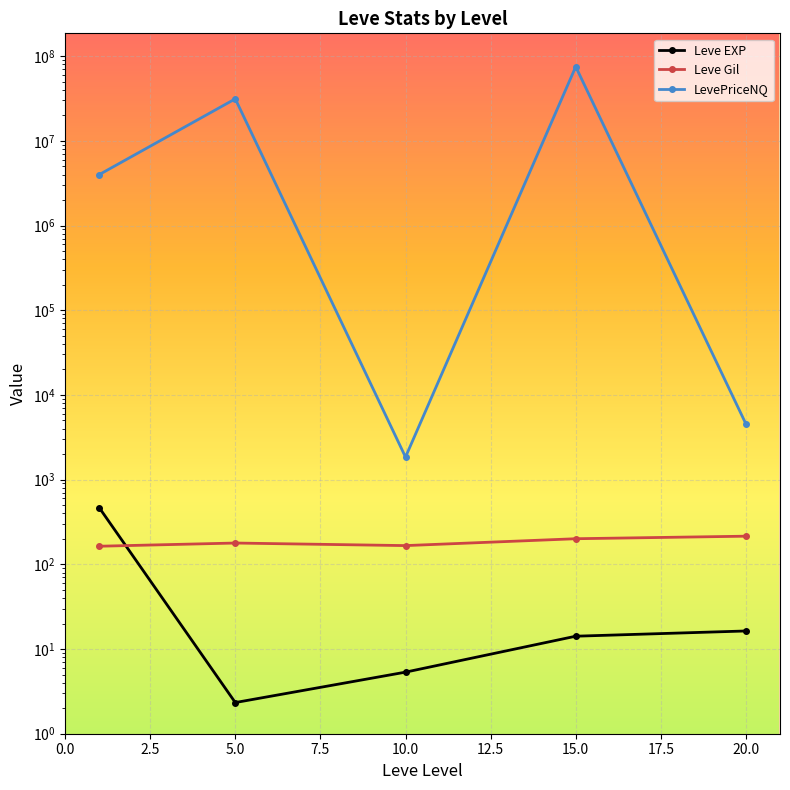

Is the value of LevePriceNQ at 5.0 greater than the value of Leve Gil at 20.0?

Yes